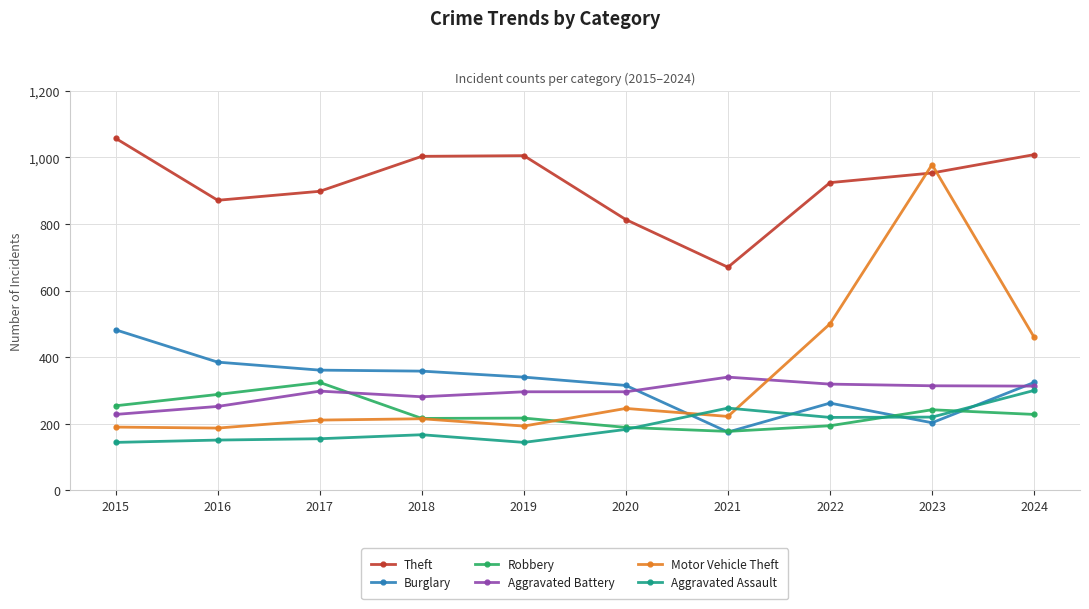

Is it true that Burglary equals 473 at 2017?

False